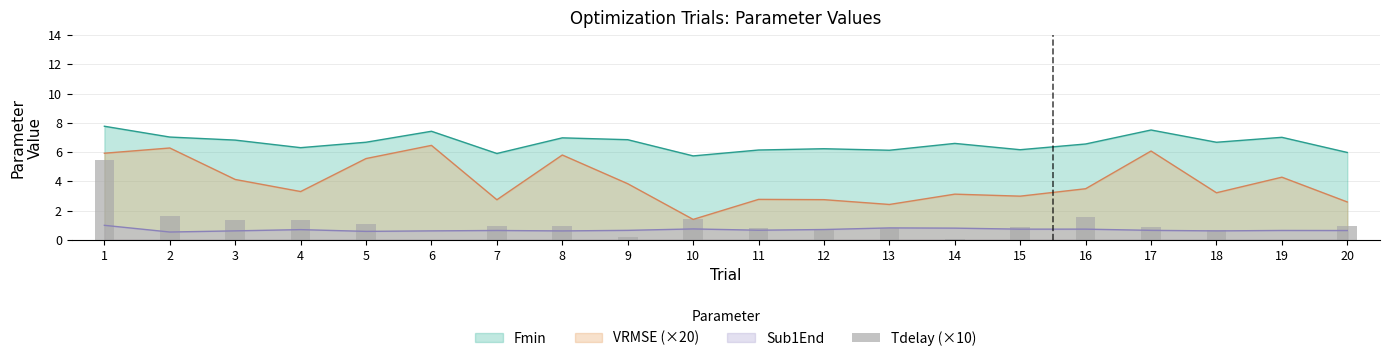

Which has a higher value, 12 or 8?

8